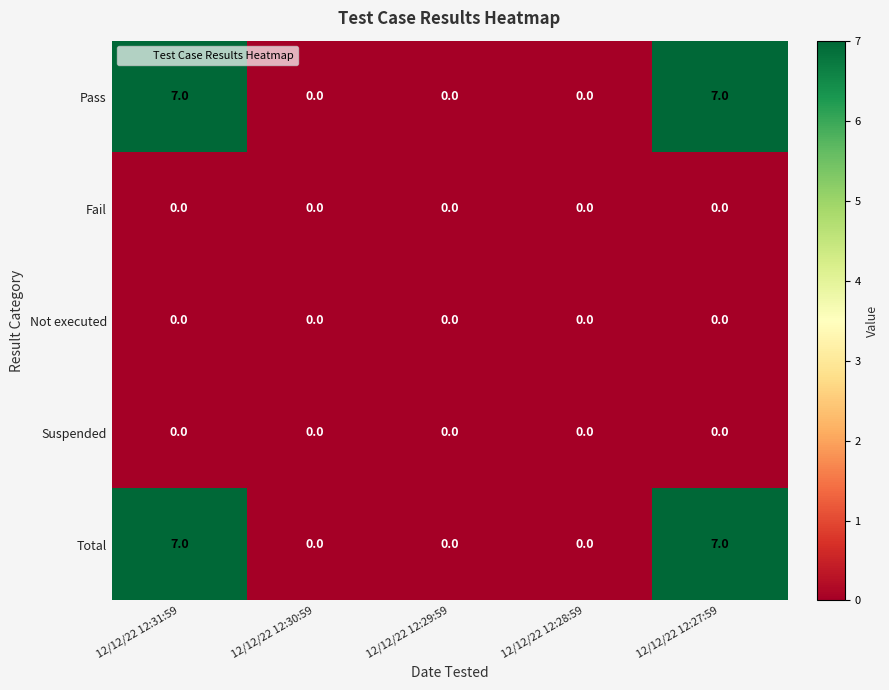

What is the maximum value shown in the chart?

7